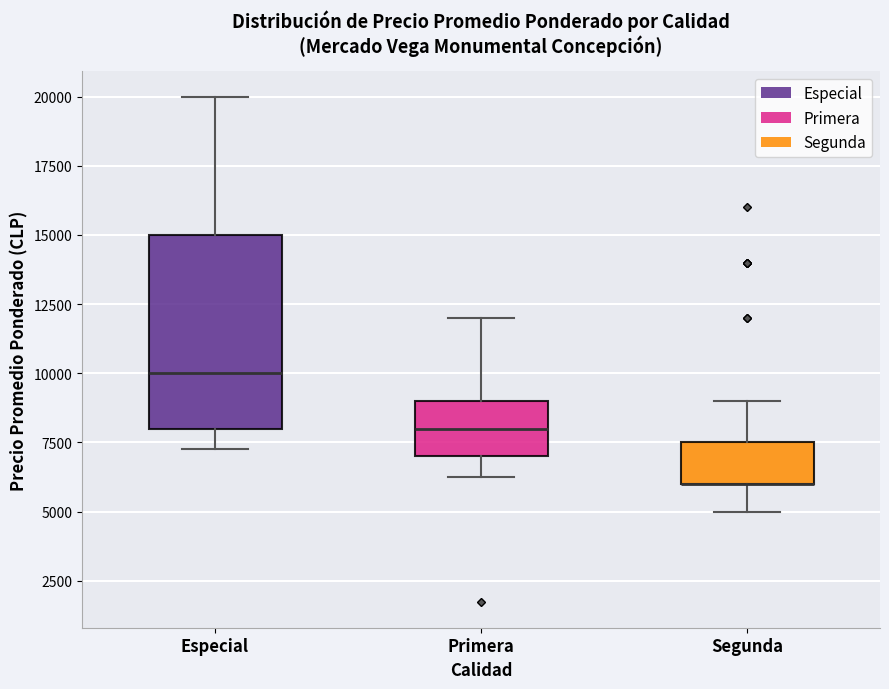

Comparing the boxes themselves (not the whiskers), which one is the tallest?

Especial